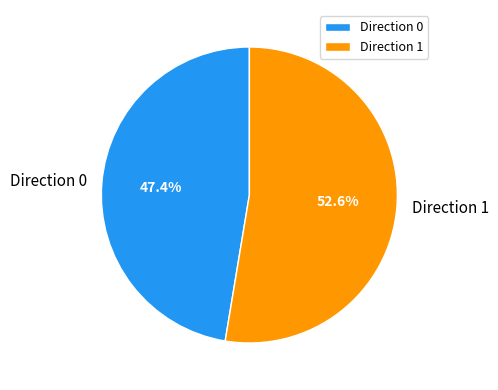

What portion of the pie excludes Direction 0?

52.6%